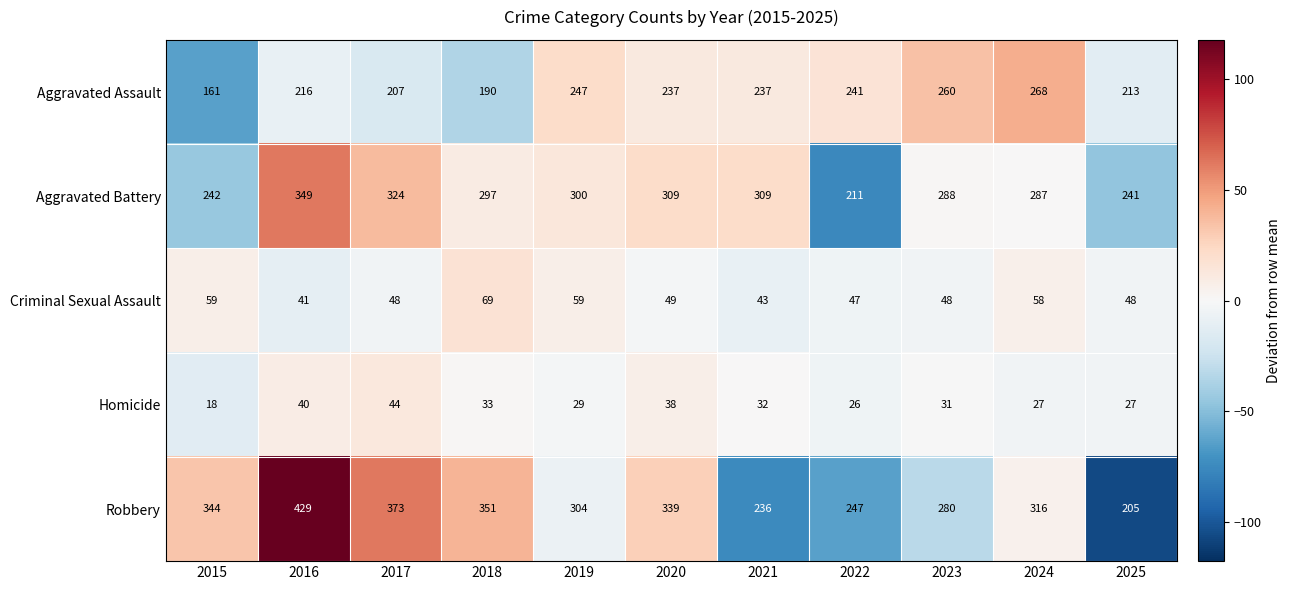

The value of Aggravated Assault at 2019 is 66. True or false?

False